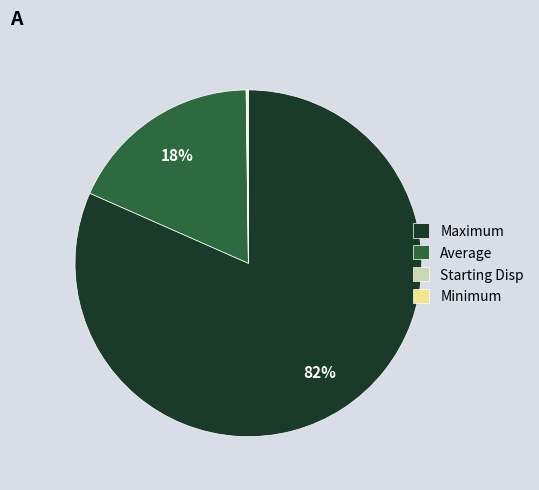

What is the majority slice?

Maximum